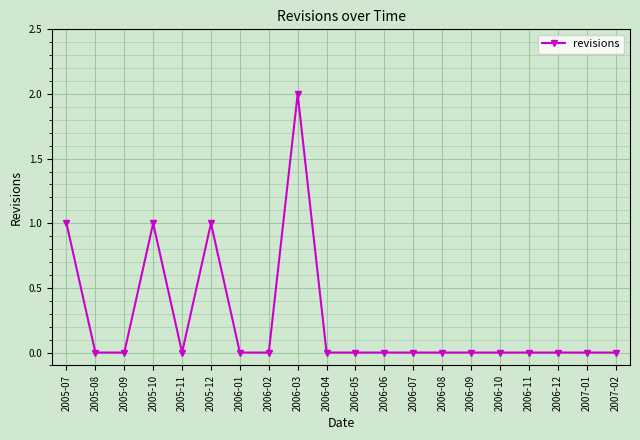

What is the label of the 2nd point from the left?

2005-08